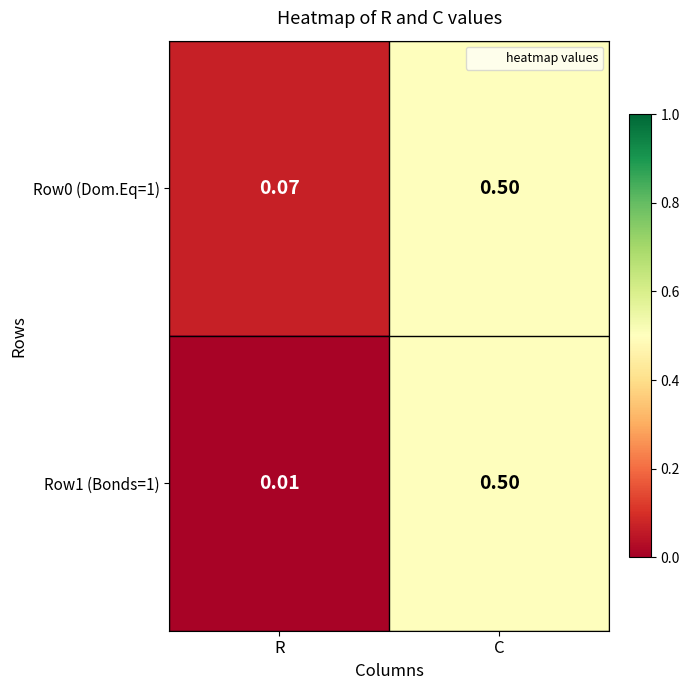

At which category is the sum across all series the highest?

C